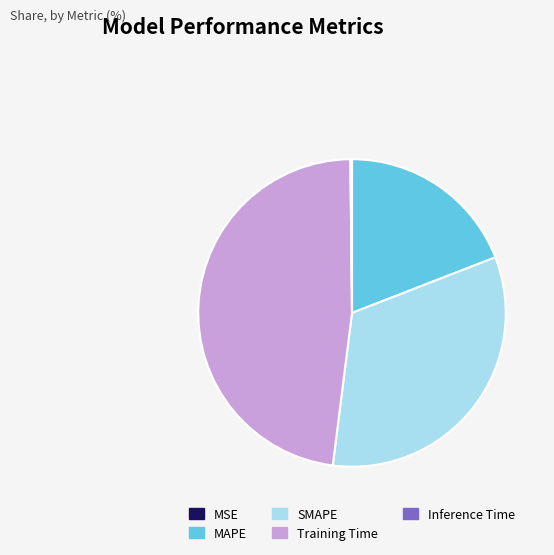

True or false: SMAPE accounts for 41% of the total.

False